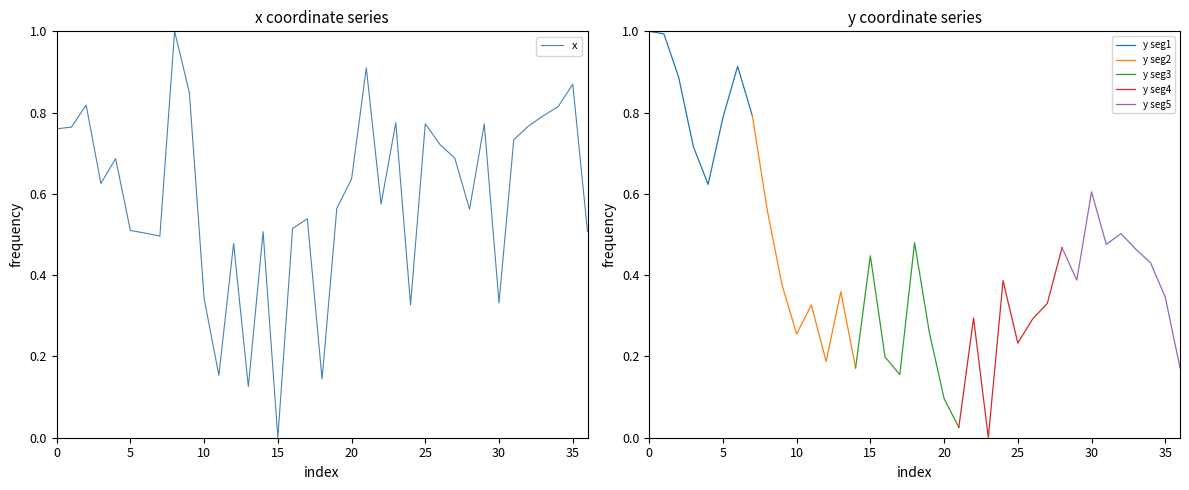

What is the change in value from 15 to 23?

+0.8